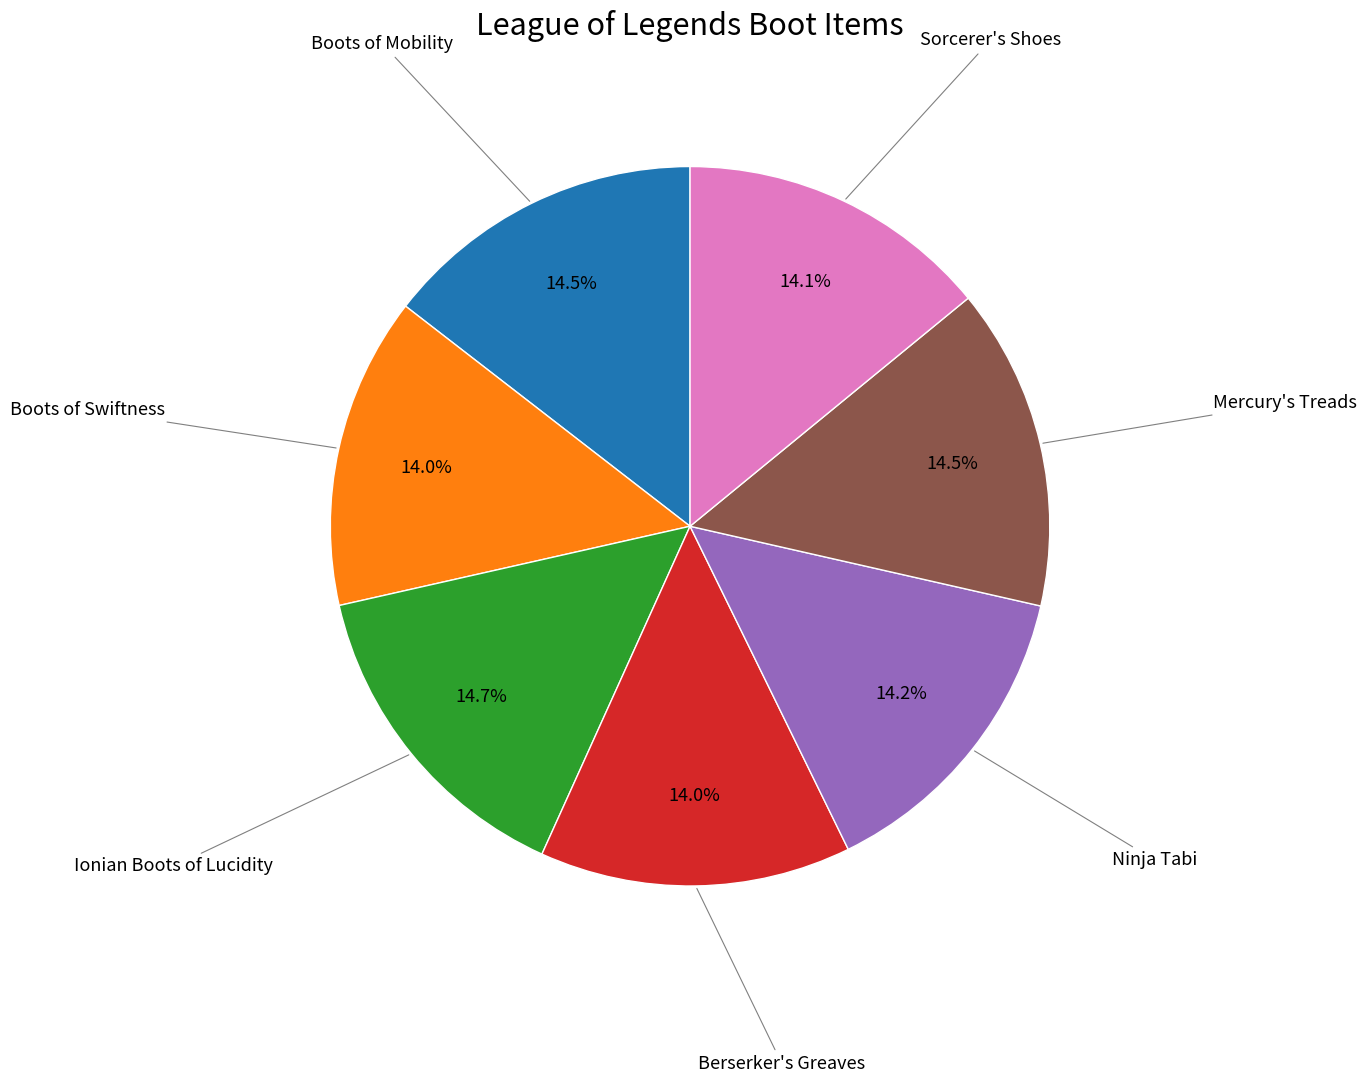

Count the number of slices in the pie.

7